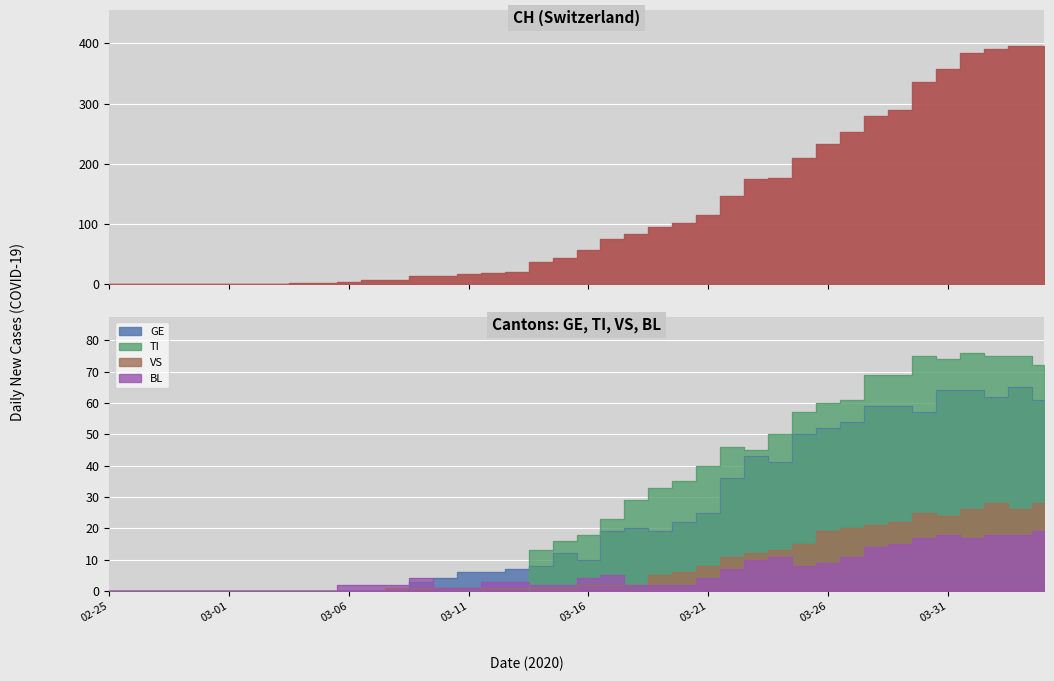

How many lines are shown in the chart?

5